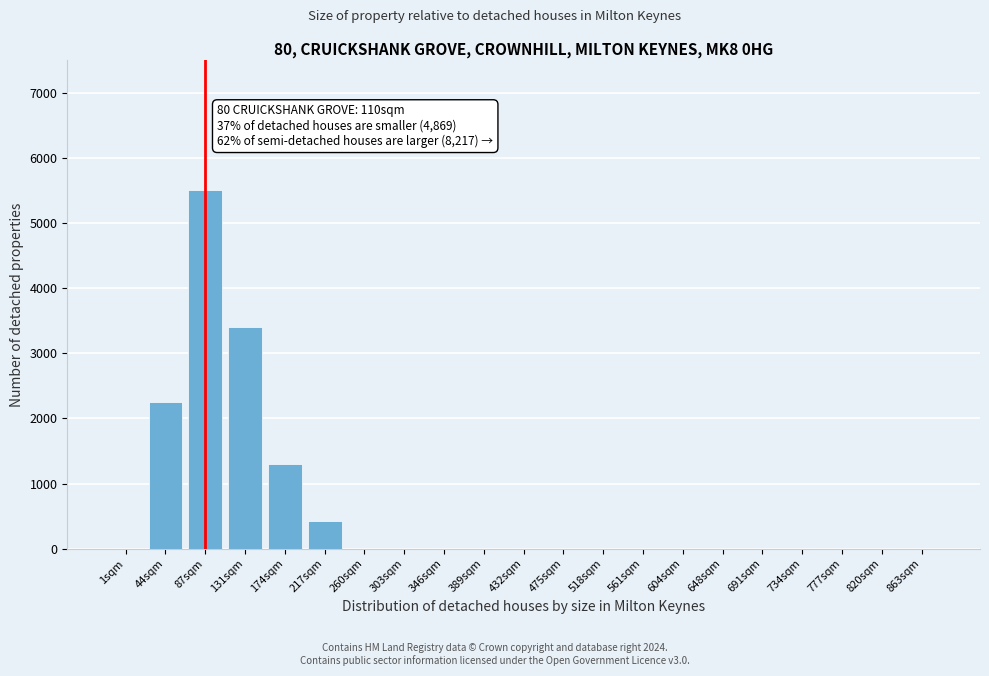

Reading right to left, extract all data points from this chart.

863sqm=0	820sqm=0	777sqm=0	734sqm=0	691sqm=0	648sqm=0	604sqm=0	561sqm=0	518sqm=0	475sqm=0	432sqm=0	389sqm=0	346sqm=0	303sqm=0	260sqm=0	217sqm=420	174sqm=1300	131sqm=3400	87sqm=5500	44sqm=2250	1sqm=0